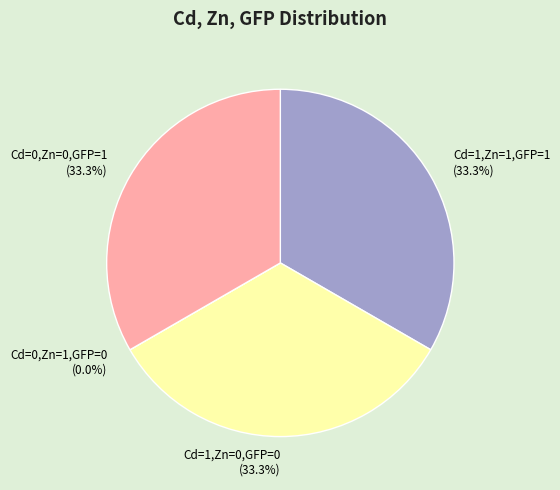

What percentage is the Cd=1,Zn=0,GFP=0 slice, to the nearest percent?

33%